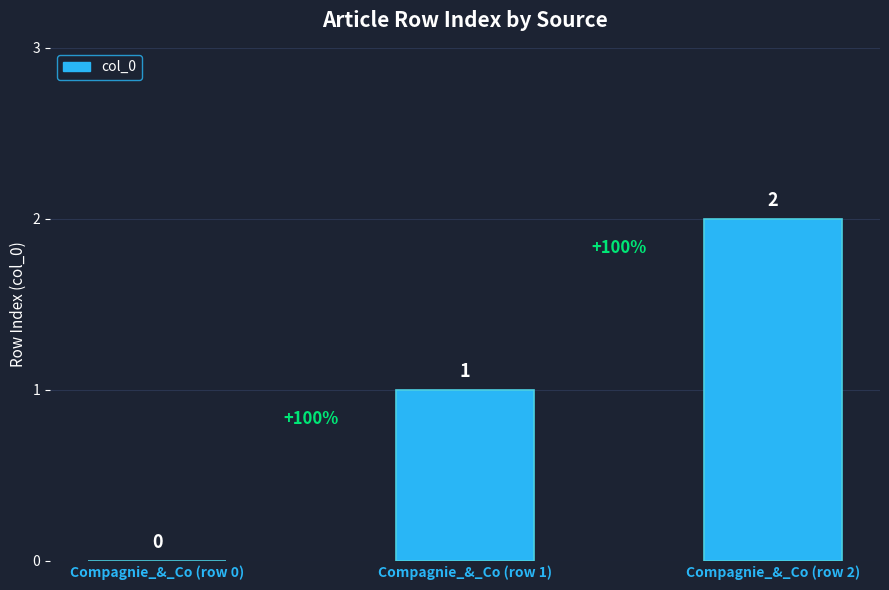

Between Compagnie_&_Co (row 1) and Compagnie_&_Co (row 2), which is larger?

Compagnie_&_Co (row 2)